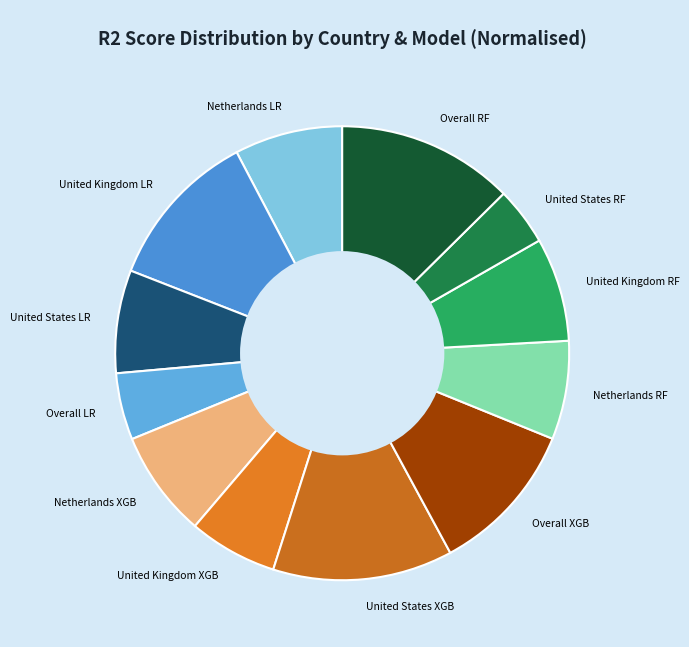

Is it true that United States LR is 7% of the pie?

True